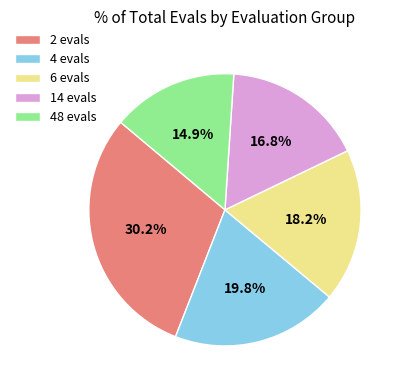

What percentage do 48 evals and 6 evals together represent?

33.1%